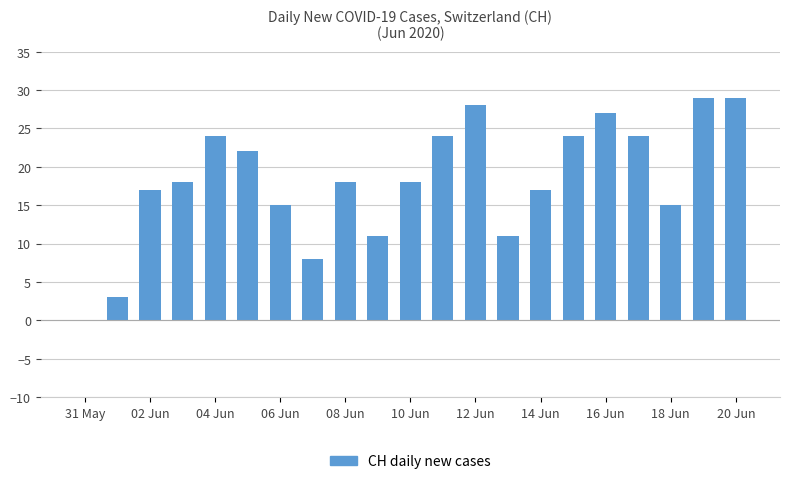

What is the maximum value shown in the chart?

29